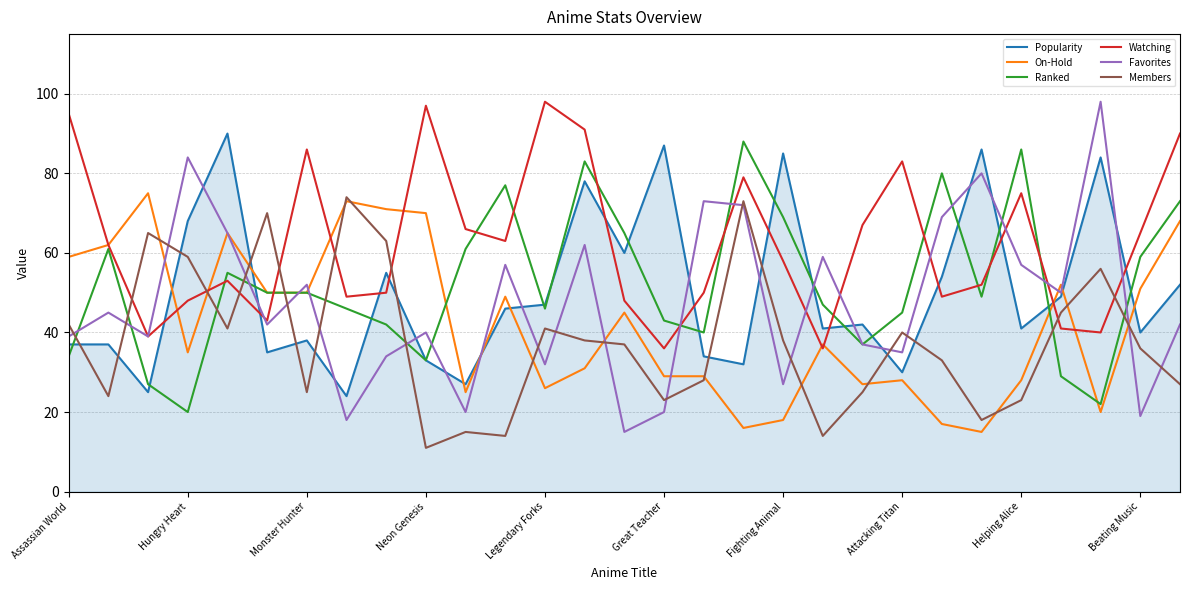

Which series has the largest total across all categories?

Watching